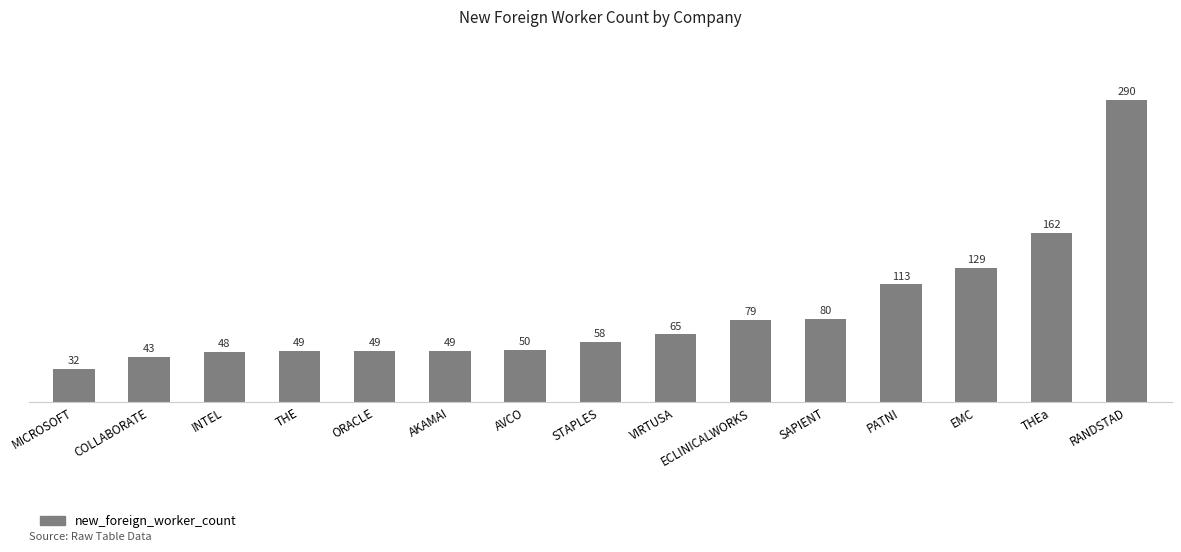

What is the ratio of the value at MICROSOFT to the value at AKAMAI?

0.7